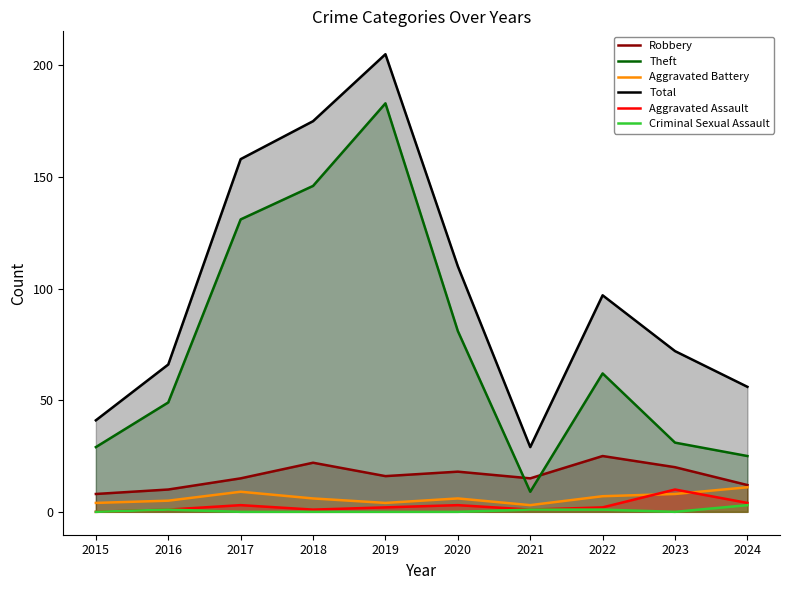

True or false: Criminal Sexual Assault and Theft intersect in this chart.

False